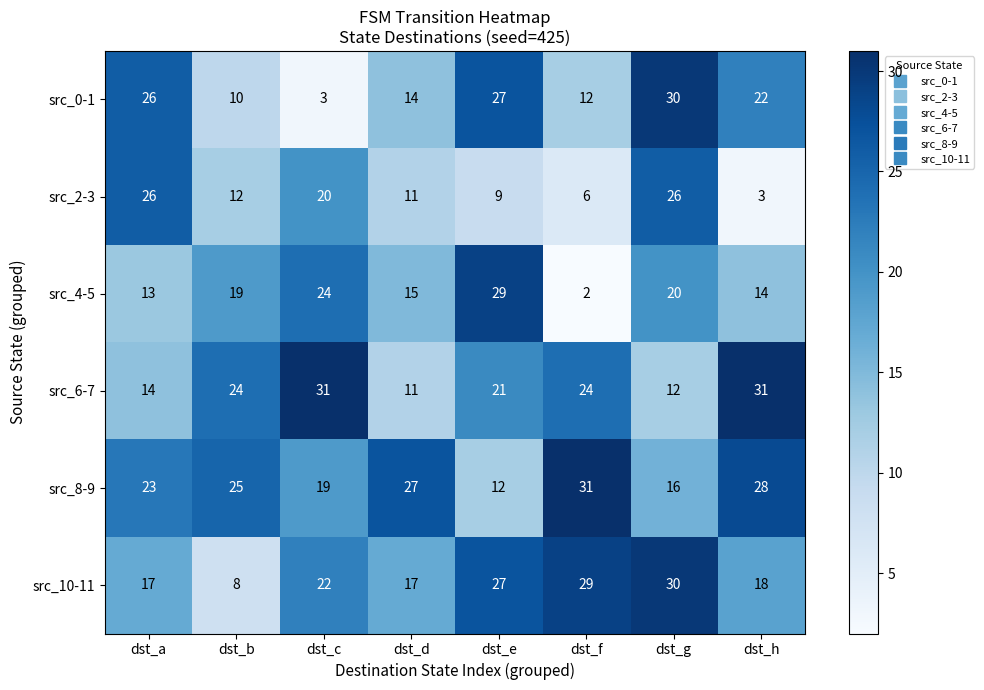

Count the number of categories in the chart.

8